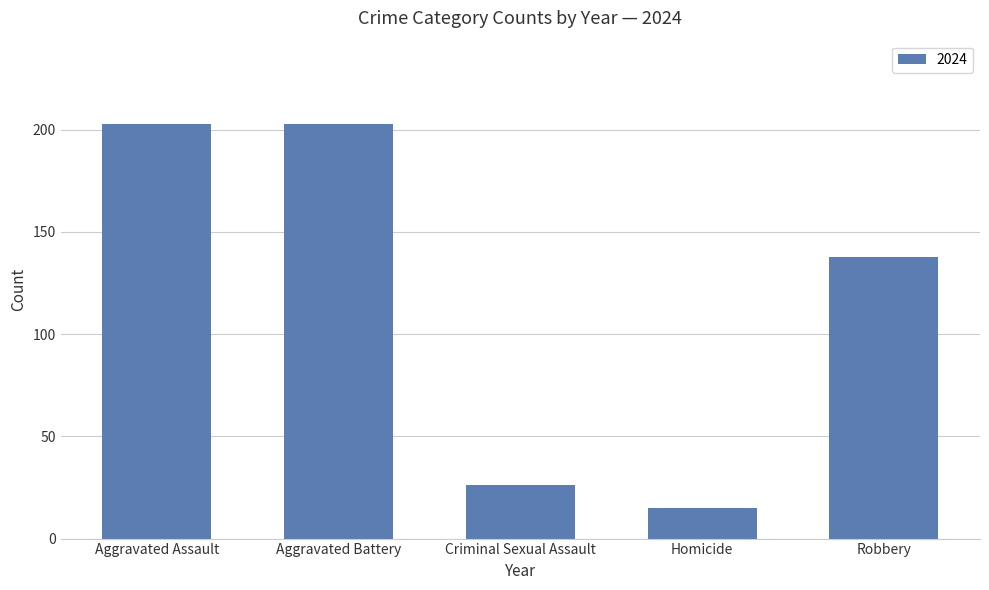

Between Aggravated Assault and Criminal Sexual Assault, which is larger?

Aggravated Assault